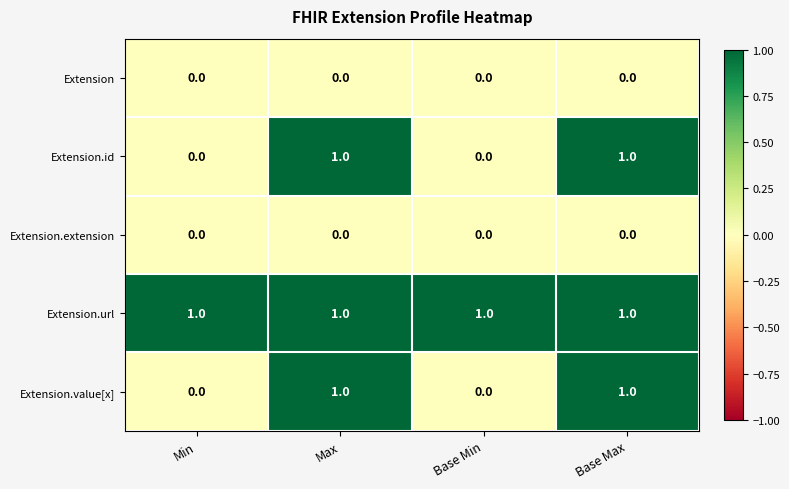

What is the spread (max minus min) of values at Max?

1